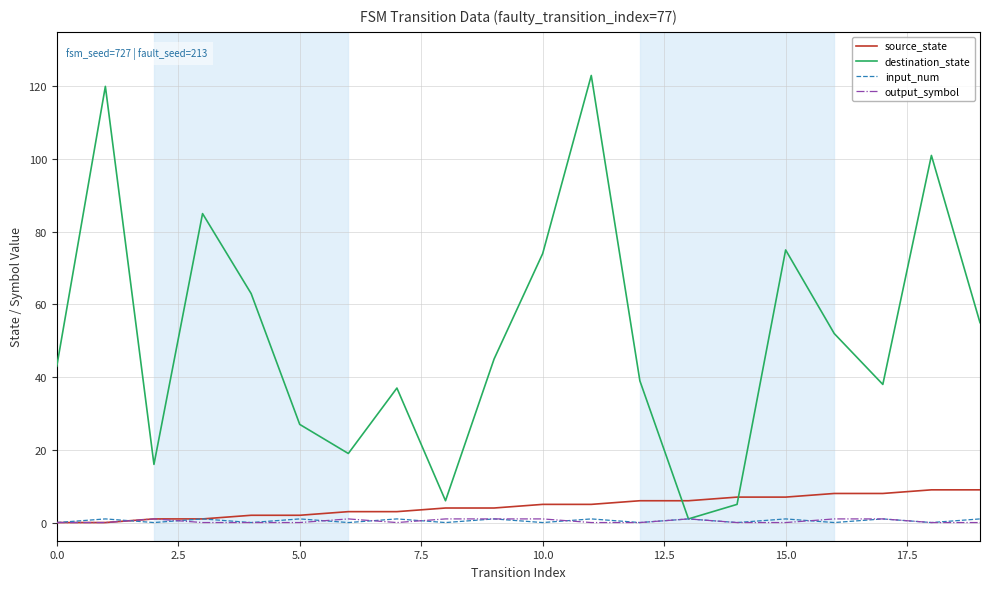

Which series has the widest spread of values?

destination_state